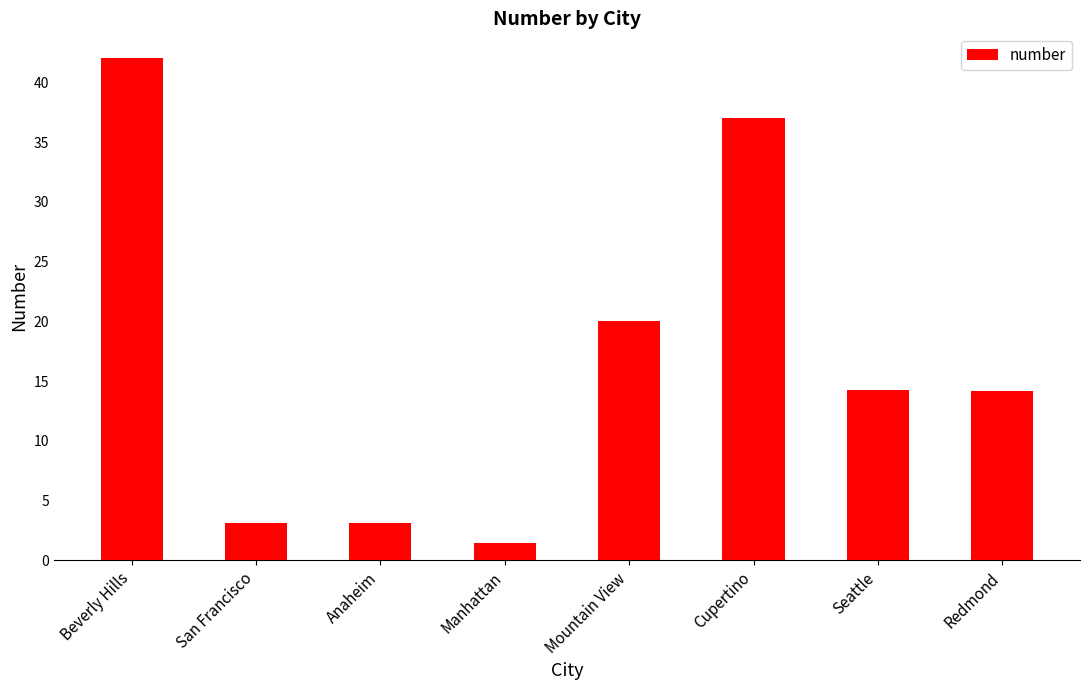

What is the difference between the maximum and second lowest values?

38.9